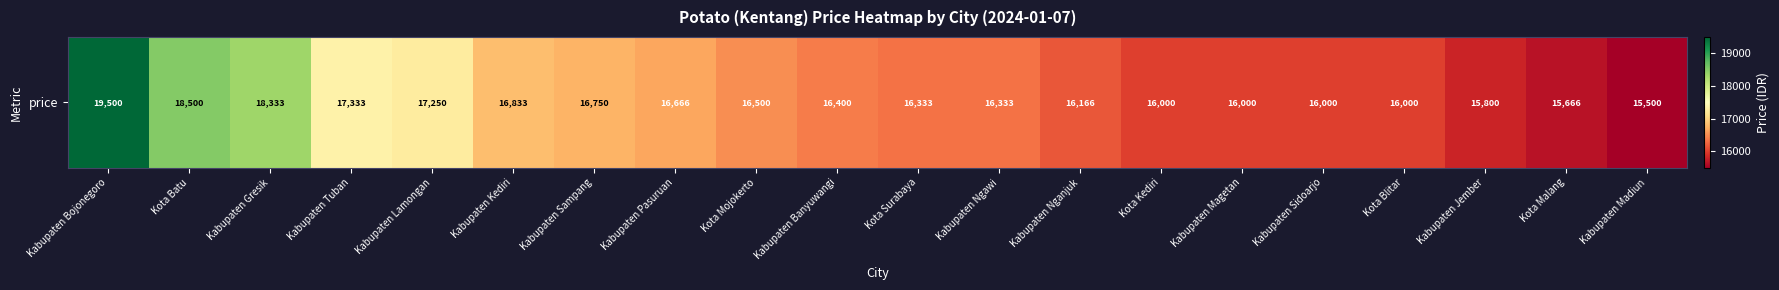

List the labels in order of value, smallest first.

Kabupaten Madiun, Kota Malang, Kabupaten Jember, Kota Kediri, Kabupaten Magetan, Kabupaten Sidoarjo, Kota Blitar, Kabupaten Nganjuk, Kota Surabaya, Kabupaten Ngawi, Kabupaten Banyuwangi, Kota Mojokerto, Kabupaten Pasuruan, Kabupaten Sampang, Kabupaten Kediri, Kabupaten Lamongan, Kabupaten Tuban, Kabupaten Gresik, Kota Batu, Kabupaten Bojonegoro